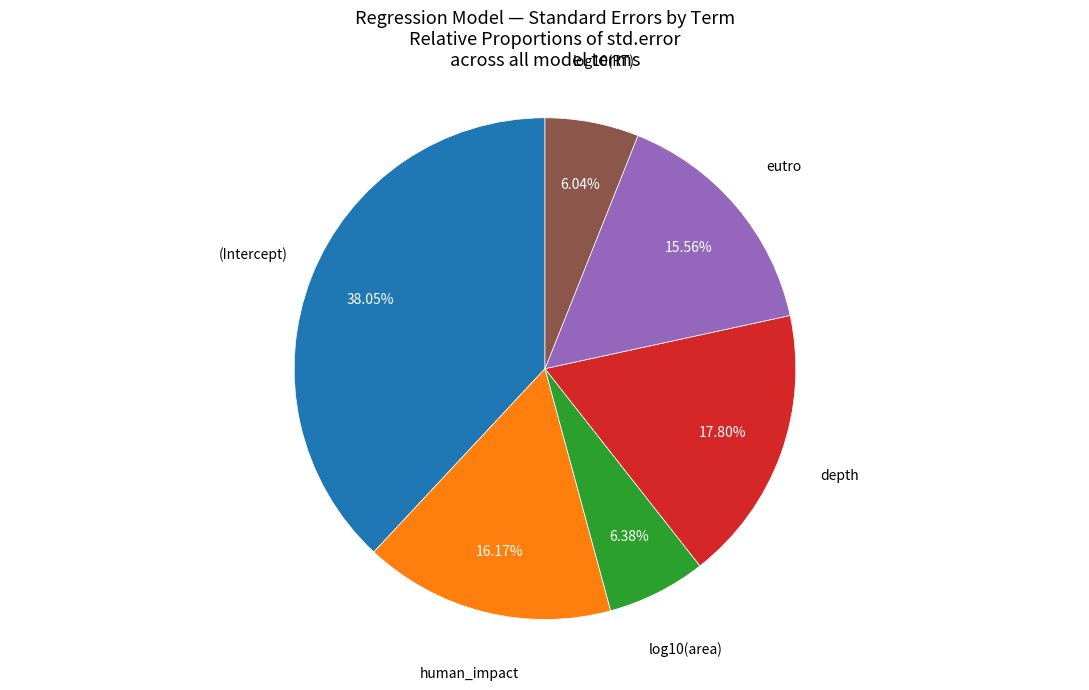

To the nearest percent, what percentage of the pie is depth?

18%